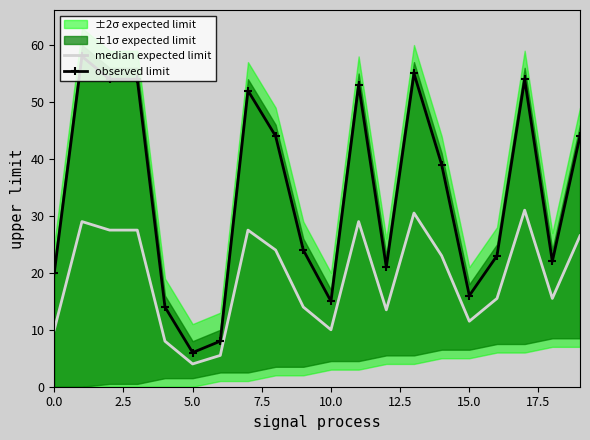

Count the number of categories in the chart.

20